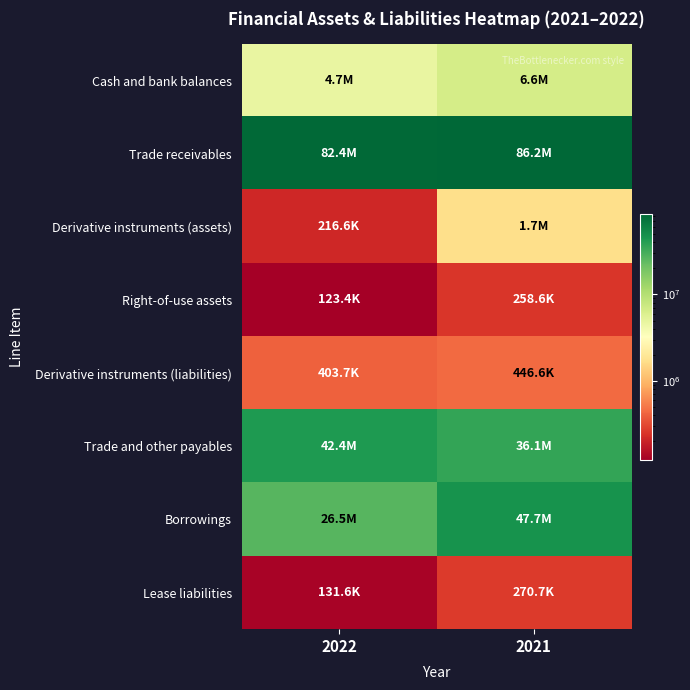

Rank the series by their maximum value, from lowest to highest.

Right-of-use assets, Lease liabilities, Derivative instruments (liabilities), Derivative instruments (assets), Cash and bank balances, Trade and other payables, Borrowings, Trade receivables